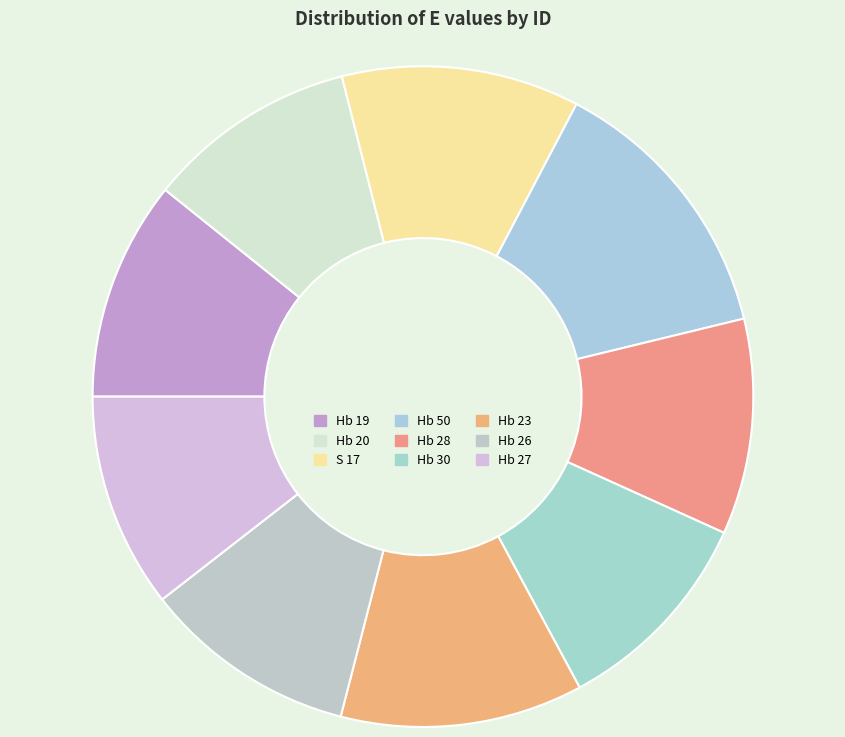

How many segments does this pie chart have?

9